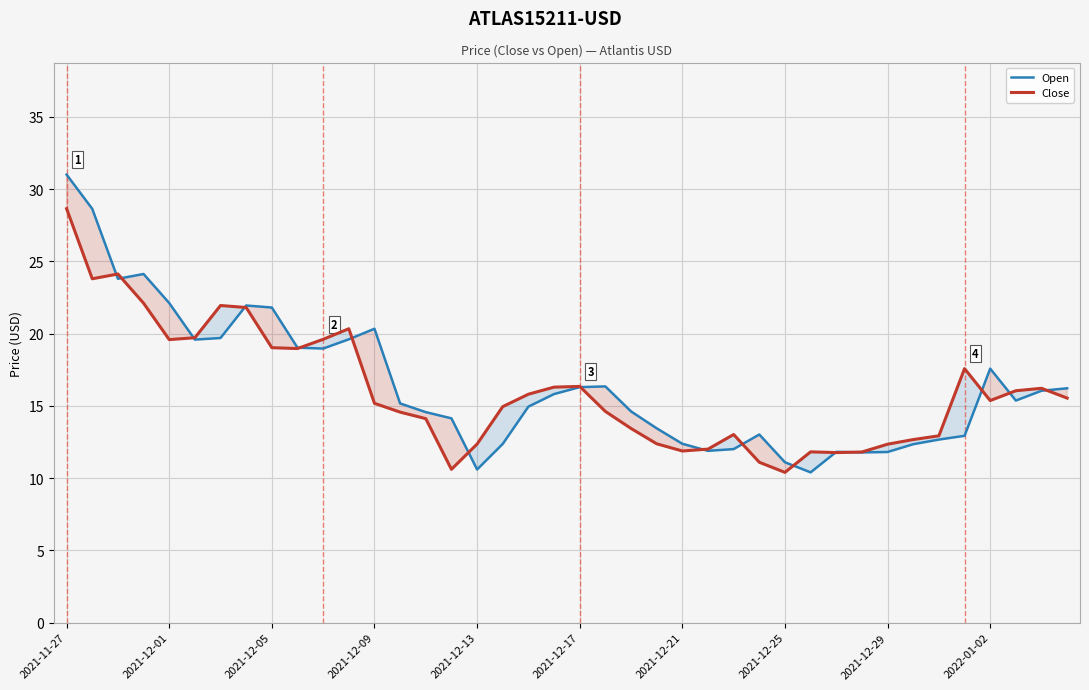

How many distinct data groups are displayed?

2